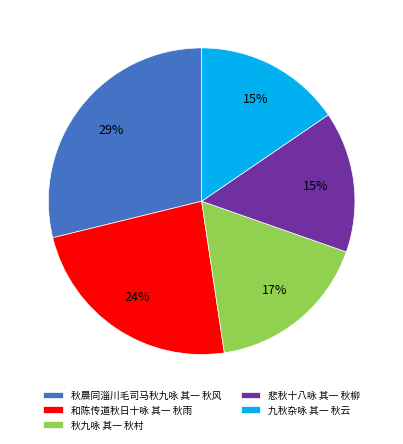

To the nearest percent, what is the difference between the largest and smallest slice percentages?

14%